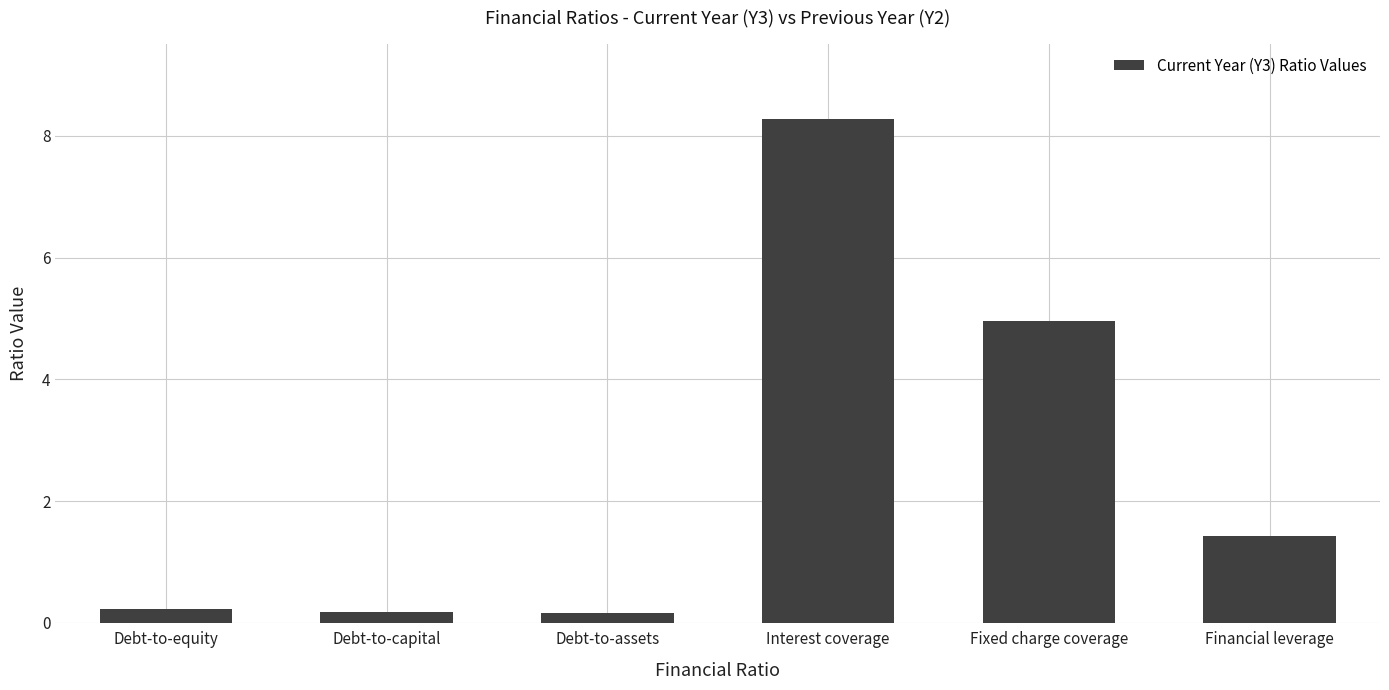

Reading right to left, extract all data points from this chart.

1.4	5.0	8.3	0.2	0.2	0.2